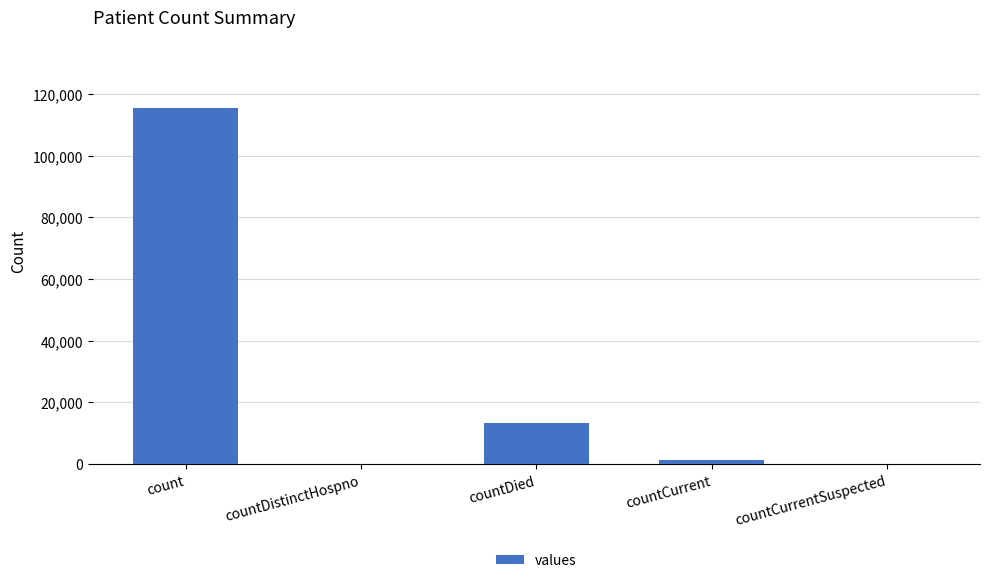

Reading right to left, what are all the values shown in this chart?

0	1383	13343	0	115379